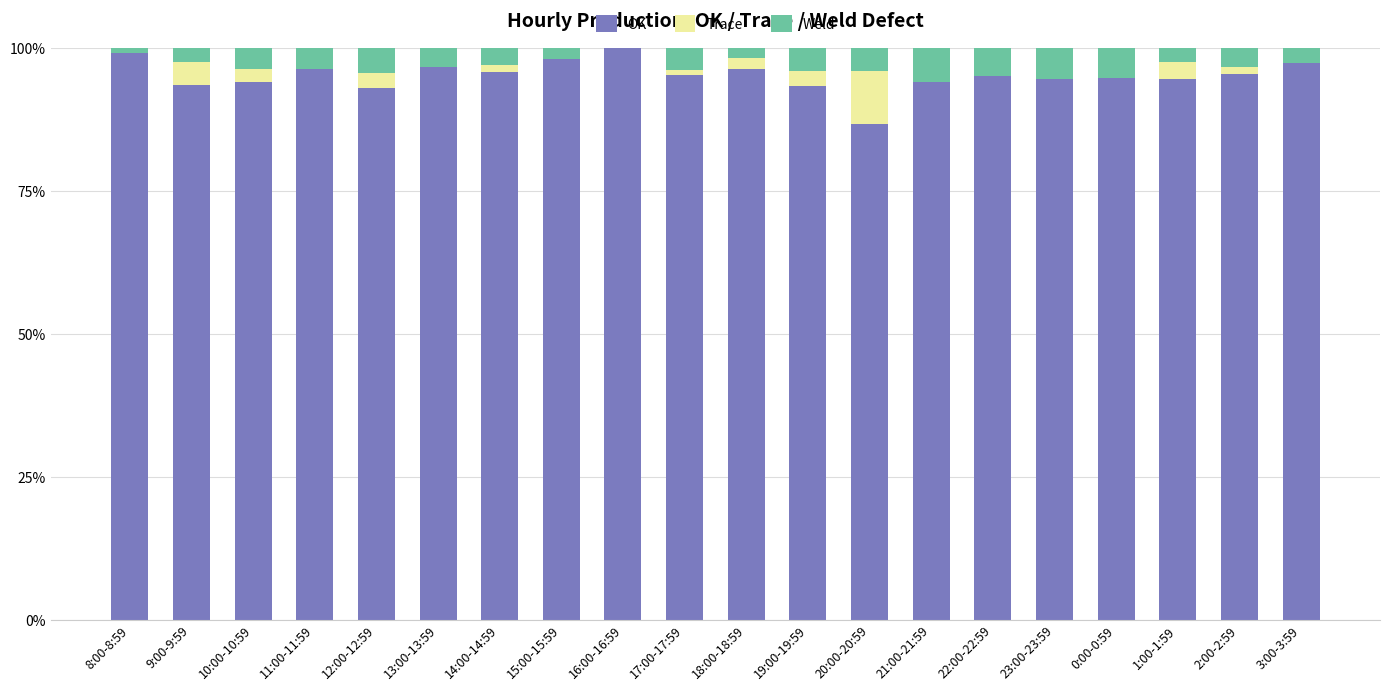

What is the average value of the OK series?

95.2